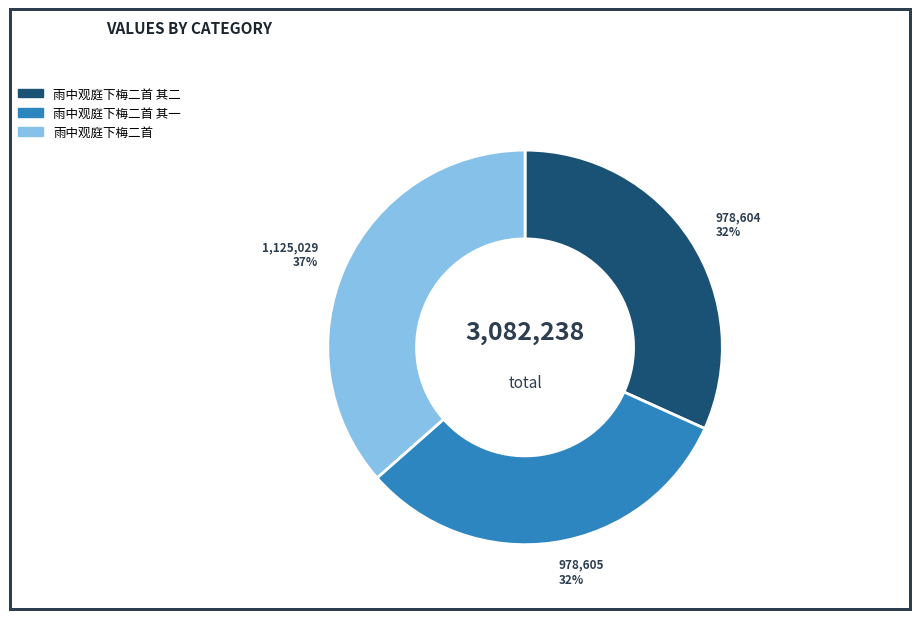

Is there a majority slice in this chart?

No